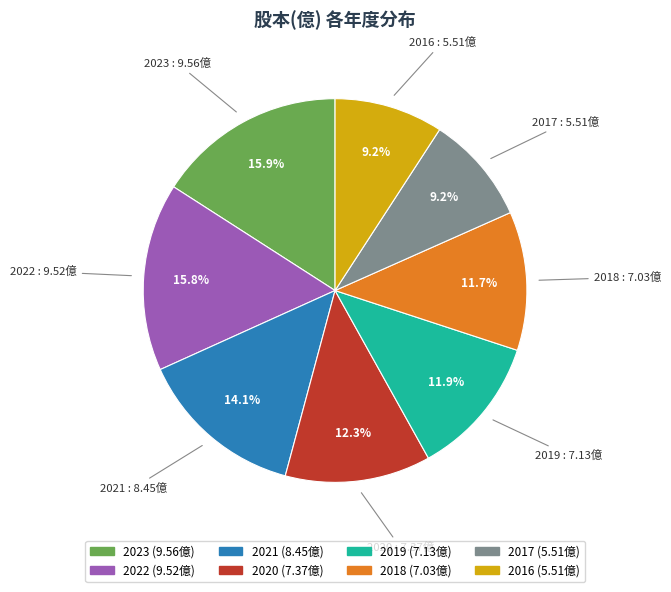

Approximately how many times larger is the value at 2020 compared to 2017?

1.3